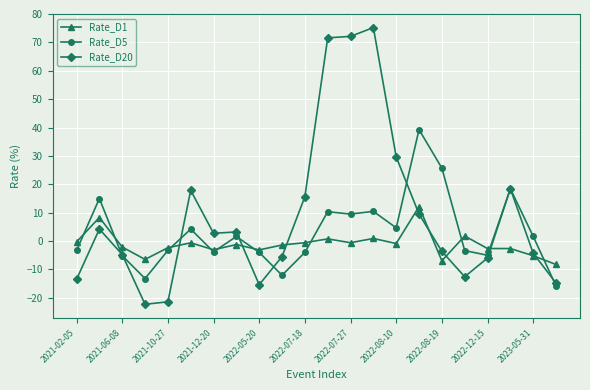

Rank the series by their average value, from highest to lowest.

Rate_D20, Rate_D5, Rate_D1